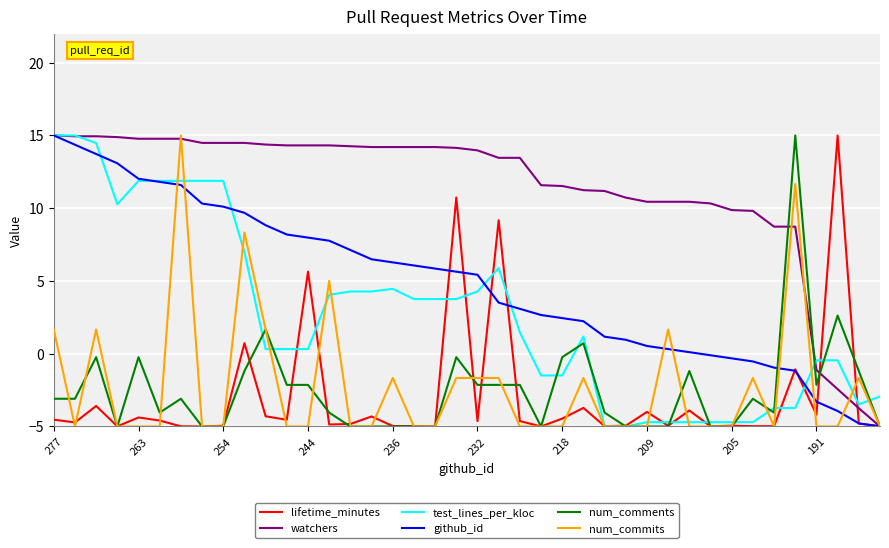

What is the minimum value for github_id?

-5.0